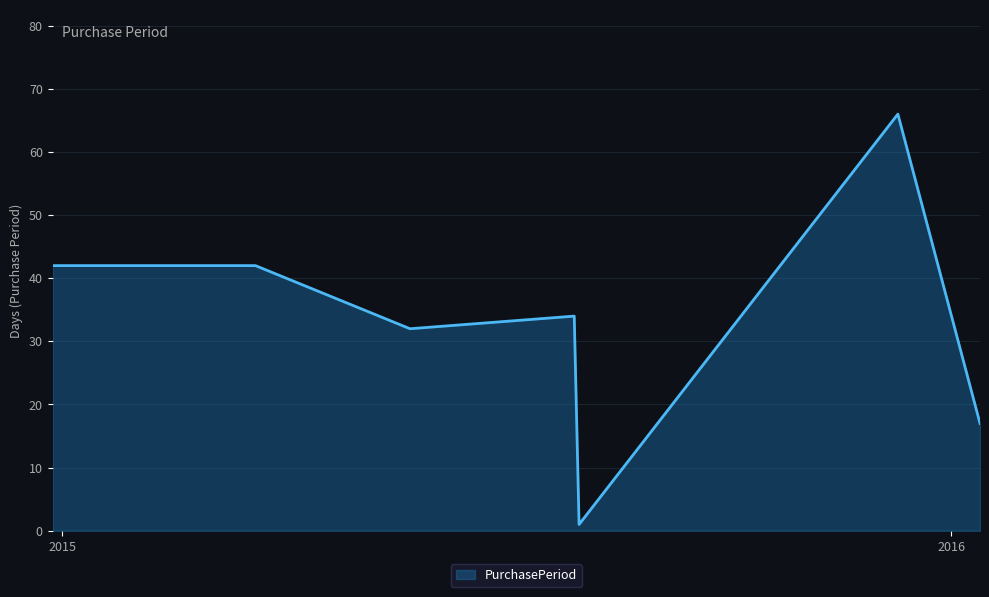

What is the maximum value shown in the chart?

66